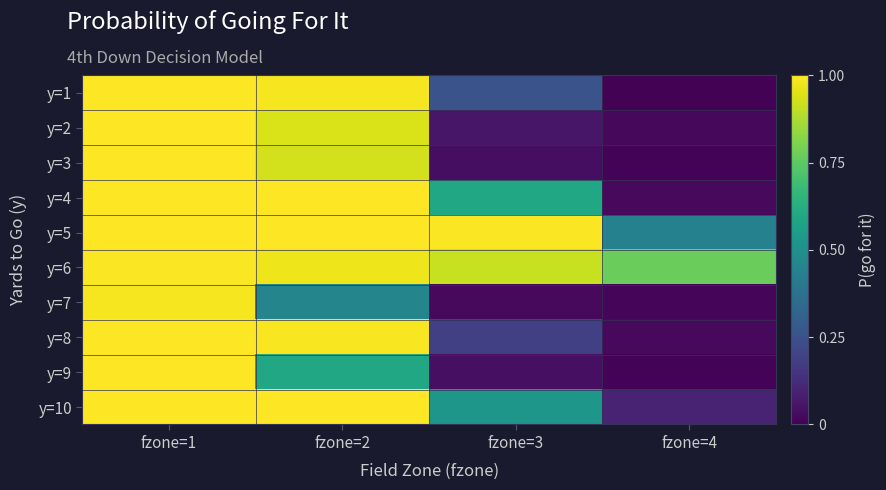

How many series are shown in this chart?

10